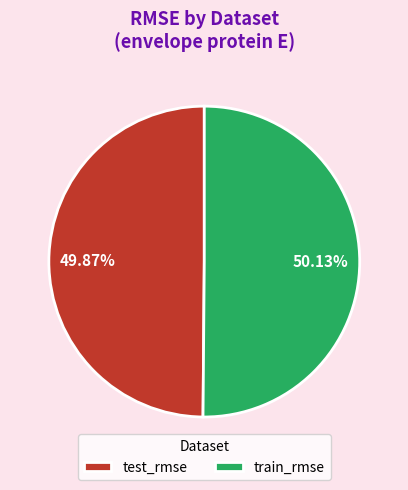

Does any single category account for the majority?

Yes